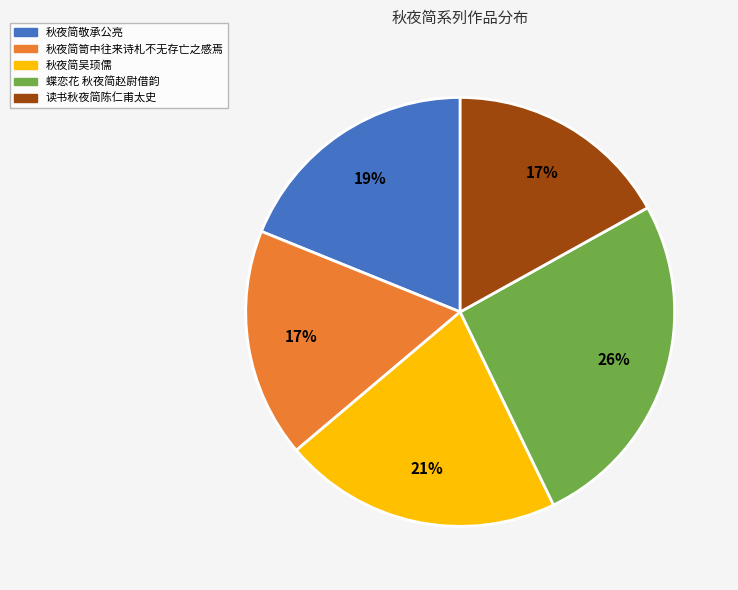

To the nearest percent, what is the average slice percentage?

20%